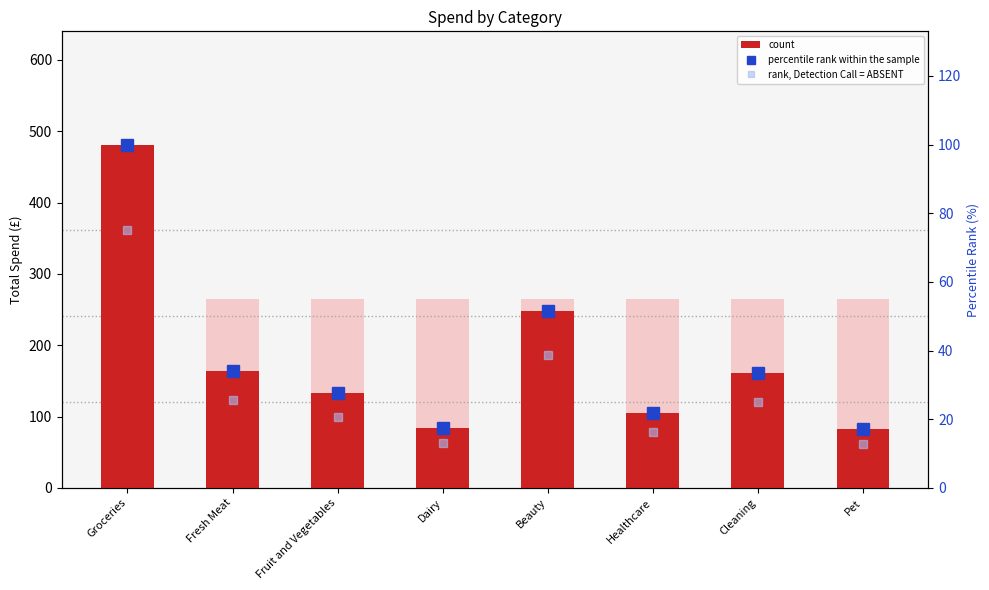

What is the spread (max minus min) of values at Pet?

69.2